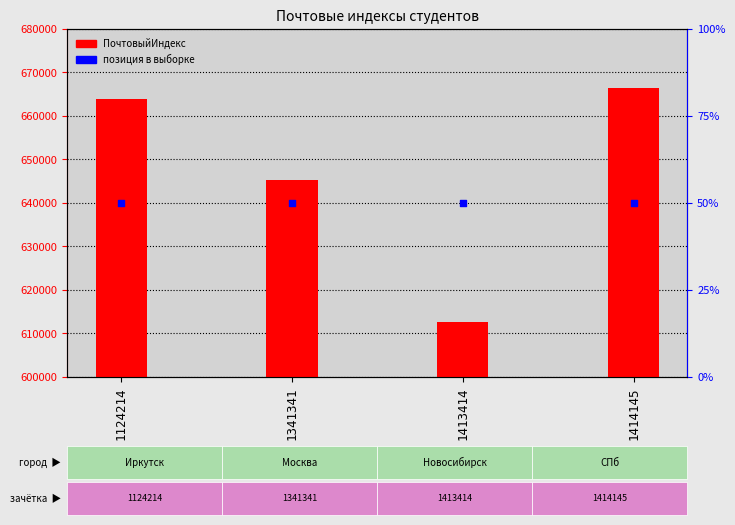

What are all the series names shown in the legend?

ПочтовыйИндекс, позиция в выборке